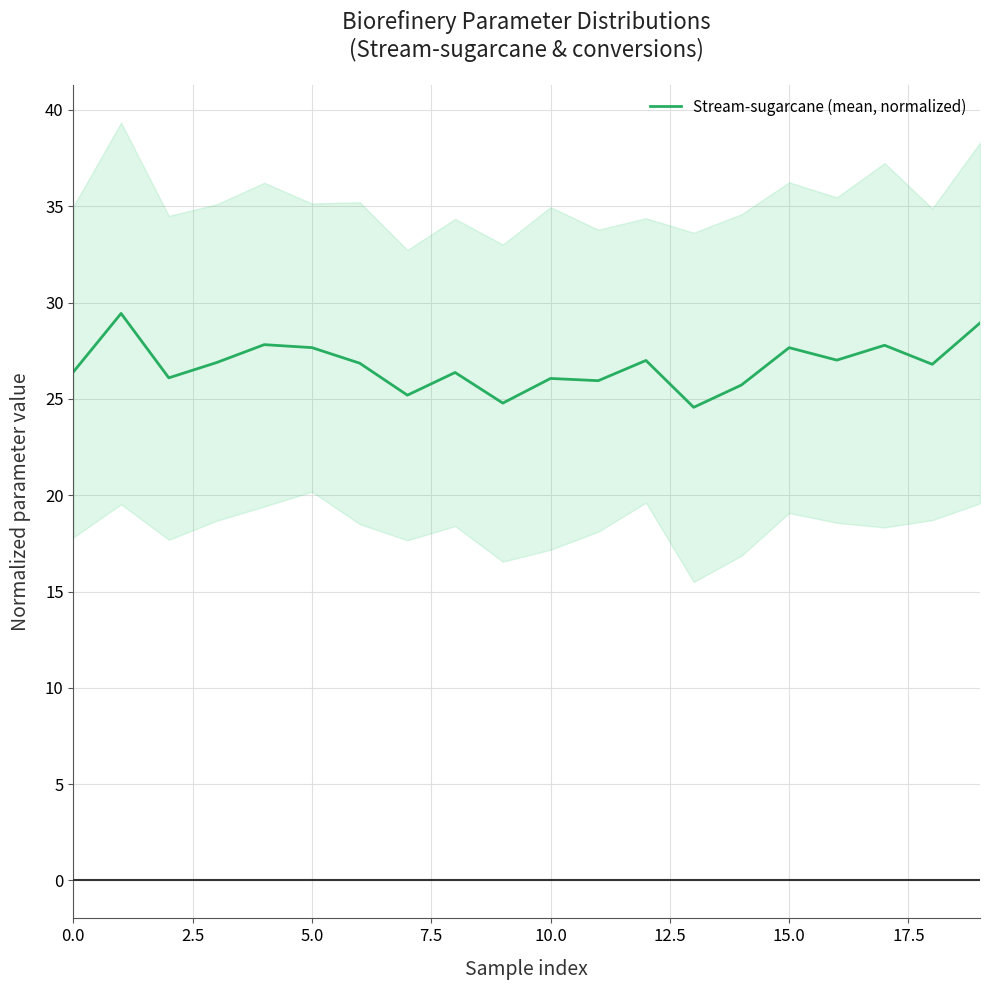

True or false: the data has more than 2 interior local peaks.

True